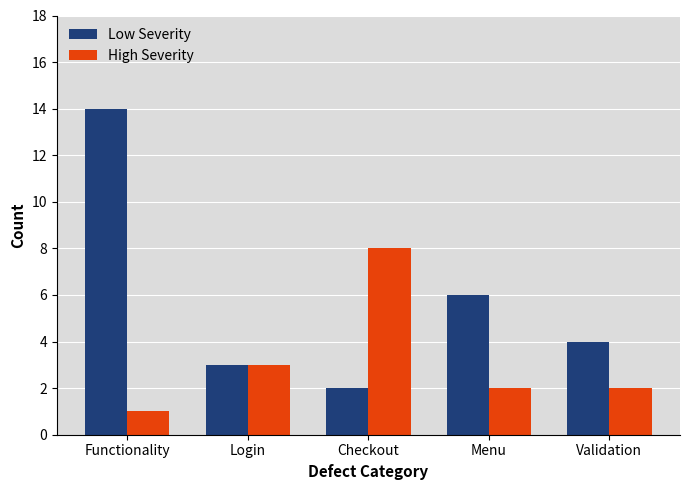

True or false: Low Severity has a value of 2 at Checkout.

True